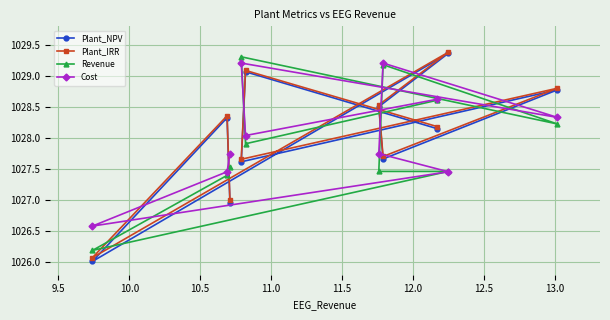

Reading left to right, what are all the values shown in this chart?

Plant_NPV: 1028.2	1029.1	1027.6	1028.8	1027.7	1028.5	1029.4	1026.0	1028.3	1027.0
Plant_IRR: 1028.2	1029.1	1027.7	1028.8	1027.7	1028.5	1029.4	1026.1	1028.4	1027.0
Revenue: 1028.6	1027.9	1029.3	1028.2	1029.2	1027.5	1027.5	1026.2	1027.4	1027.5
Cost: 1028.6	1028.0	1029.2	1028.3	1029.2	1027.8	1027.5	1026.6	1027.5	1027.8